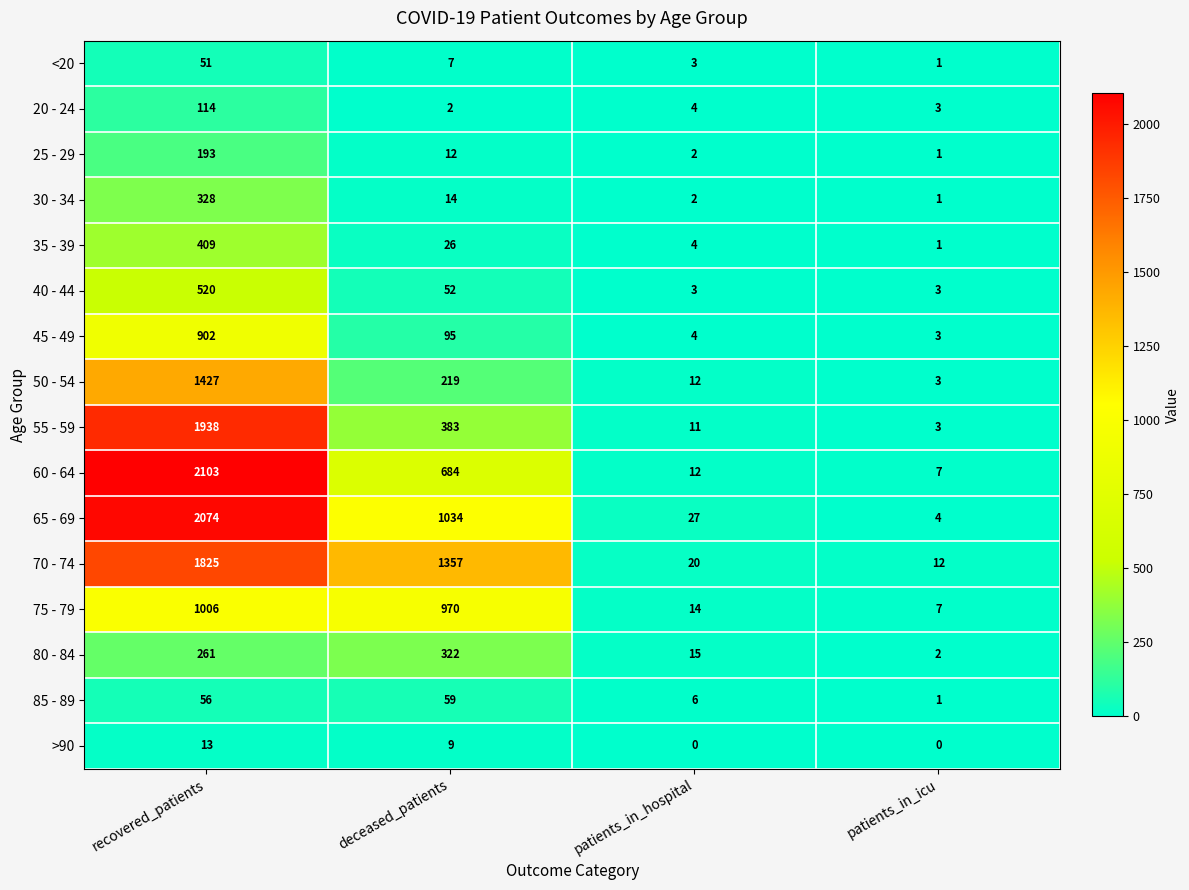

What is the total value across all series at deceased_patients?

5245